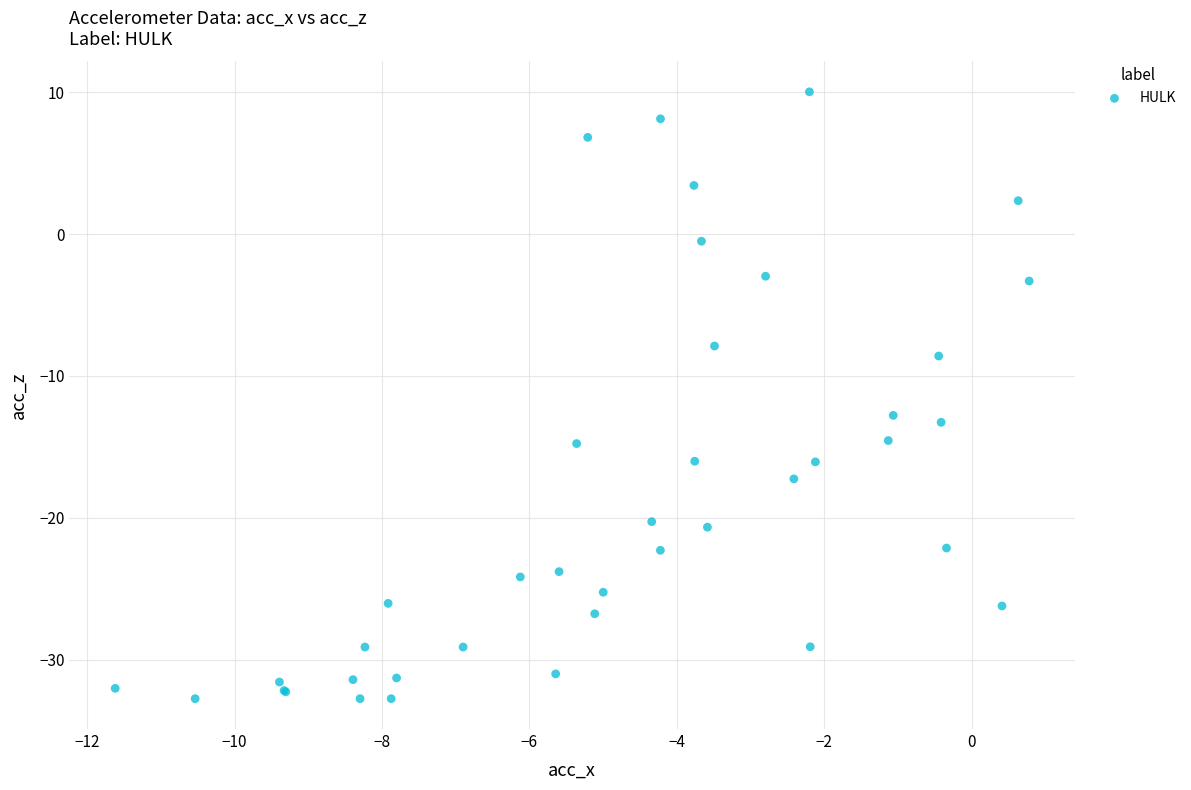

What Y value in the scatter plot is closest to -11?

-12.8